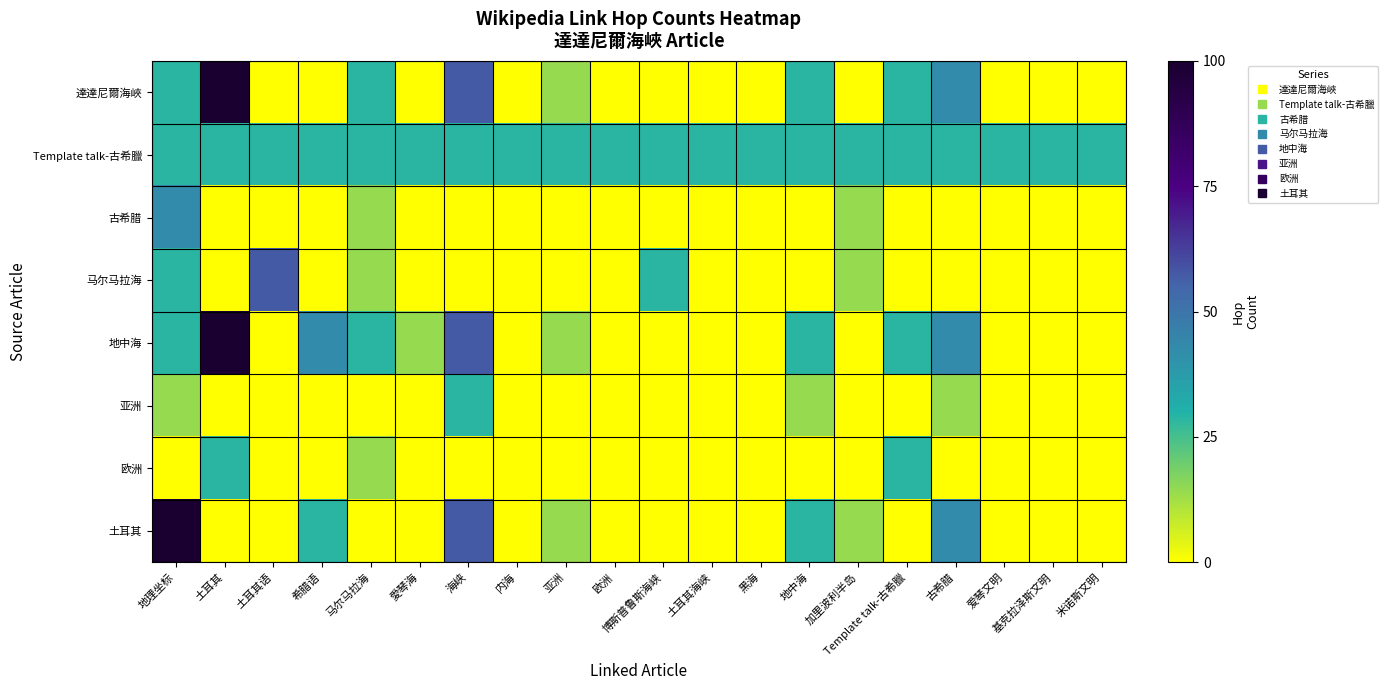

Reading left to right, extract all data points from this chart.

達達尼爾海峽: 地理坐标=28.6	土耳其=100.0	土耳其语=0.0	希腊语=0.0	马尔马拉海=28.6	愛琴海=0.0	海峡=57.1	内海=0.0	亚洲=14.3	欧洲=0.0	博斯普鲁斯海峡=0.0	土耳其海峡=0.0	黑海=0.0	地中海=28.6	加里波利半岛=0.0	Template talk-古希臘=28.6	古希腊=42.9	爱琴文明=0.0	基克拉泽斯文明=0.0	米诺斯文明=0.0
Template talk-古希臘: 地理坐标=28.6	土耳其=28.6	土耳其语=28.6	希腊语=28.6	马尔马拉海=28.6	愛琴海=28.6	海峡=28.6	内海=28.6	亚洲=28.6	欧洲=28.6	博斯普鲁斯海峡=28.6	土耳其海峡=28.6	黑海=28.6	地中海=28.6	加里波利半岛=28.6	Template talk-古希臘=28.6	古希腊=28.6	爱琴文明=28.6	基克拉泽斯文明=28.6	米诺斯文明=28.6
古希腊: 地理坐标=42.9	土耳其=0.0	土耳其语=0.0	希腊语=0.0	马尔马拉海=14.3	愛琴海=0.0	海峡=0.0	内海=0.0	亚洲=0.0	欧洲=0.0	博斯普鲁斯海峡=0.0	土耳其海峡=0.0	黑海=0.0	地中海=0.0	加里波利半岛=14.3	Template talk-古希臘=0.0	古希腊=0.0	爱琴文明=0.0	基克拉泽斯文明=0.0	米诺斯文明=0.0
马尔马拉海: 地理坐标=28.6	土耳其=0.0	土耳其语=57.1	希腊语=0.0	马尔马拉海=14.3	愛琴海=0.0	海峡=0.0	内海=0.0	亚洲=0.0	欧洲=0.0	博斯普鲁斯海峡=28.6	土耳其海峡=0.0	黑海=0.0	地中海=0.0	加里波利半岛=14.3	Template talk-古希臘=0.0	古希腊=0.0	爱琴文明=0.0	基克拉泽斯文明=0.0	米诺斯文明=0.0
地中海: 地理坐标=28.6	土耳其=100.0	土耳其语=0.0	希腊语=42.9	马尔马拉海=28.6	愛琴海=14.3	海峡=57.1	内海=0.0	亚洲=14.3	欧洲=0.0	博斯普鲁斯海峡=0.0	土耳其海峡=0.0	黑海=0.0	地中海=28.6	加里波利半岛=0.0	Template talk-古希臘=28.6	古希腊=42.9	爱琴文明=0.0	基克拉泽斯文明=0.0	米诺斯文明=0.0
亚洲: 地理坐标=14.3	土耳其=0.0	土耳其语=0.0	希腊语=0.0	马尔马拉海=0.0	愛琴海=0.0	海峡=28.6	内海=0.0	亚洲=0.0	欧洲=0.0	博斯普鲁斯海峡=0.0	土耳其海峡=0.0	黑海=0.0	地中海=14.3	加里波利半岛=0.0	Template talk-古希臘=0.0	古希腊=14.3	爱琴文明=0.0	基克拉泽斯文明=0.0	米诺斯文明=0.0
欧洲: 地理坐标=0.0	土耳其=28.6	土耳其语=0.0	希腊语=0.0	马尔马拉海=14.3	愛琴海=0.0	海峡=0.0	内海=0.0	亚洲=0.0	欧洲=0.0	博斯普鲁斯海峡=0.0	土耳其海峡=0.0	黑海=0.0	地中海=0.0	加里波利半岛=0.0	Template talk-古希臘=28.6	古希腊=0.0	爱琴文明=0.0	基克拉泽斯文明=0.0	米诺斯文明=0.0
土耳其: 地理坐标=100.0	土耳其=0.0	土耳其语=0.0	希腊语=28.6	马尔马拉海=0.0	愛琴海=0.0	海峡=57.1	内海=0.0	亚洲=14.3	欧洲=0.0	博斯普鲁斯海峡=0.0	土耳其海峡=0.0	黑海=0.0	地中海=28.6	加里波利半岛=14.3	Template talk-古希臘=0.0	古希腊=42.9	爱琴文明=0.0	基克拉泽斯文明=0.0	米诺斯文明=0.0